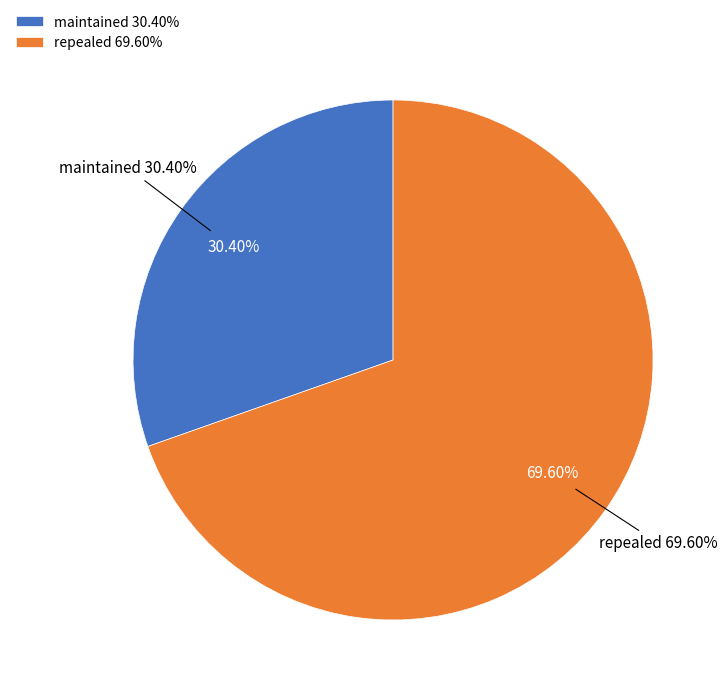

Does any single category account for the majority?

Yes